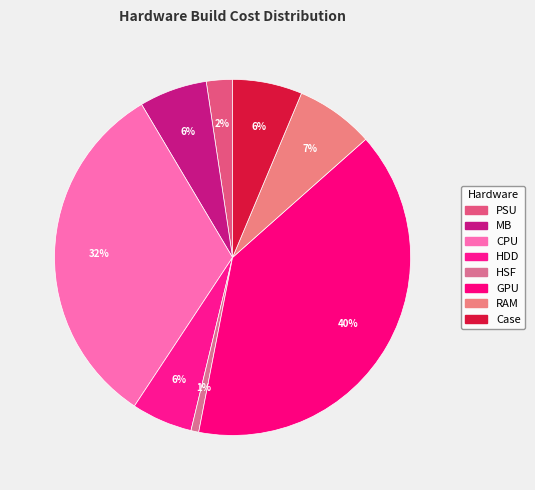

What percentage do MB and PSU together represent?

8.5%